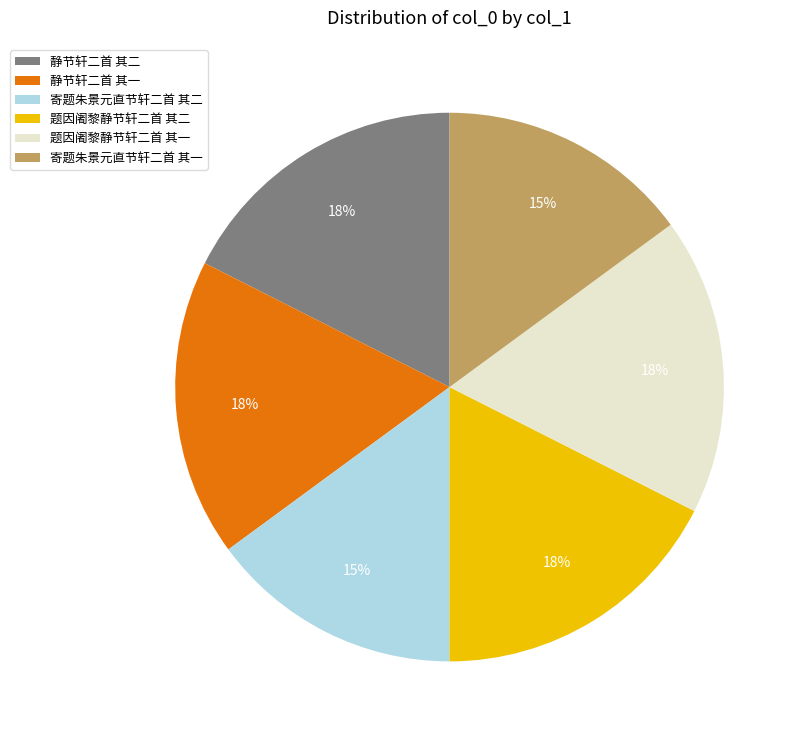

Which has a higher value, 题因阇黎静节轩二首 其一 or 寄题朱景元直节轩二首 其二?

题因阇黎静节轩二首 其一